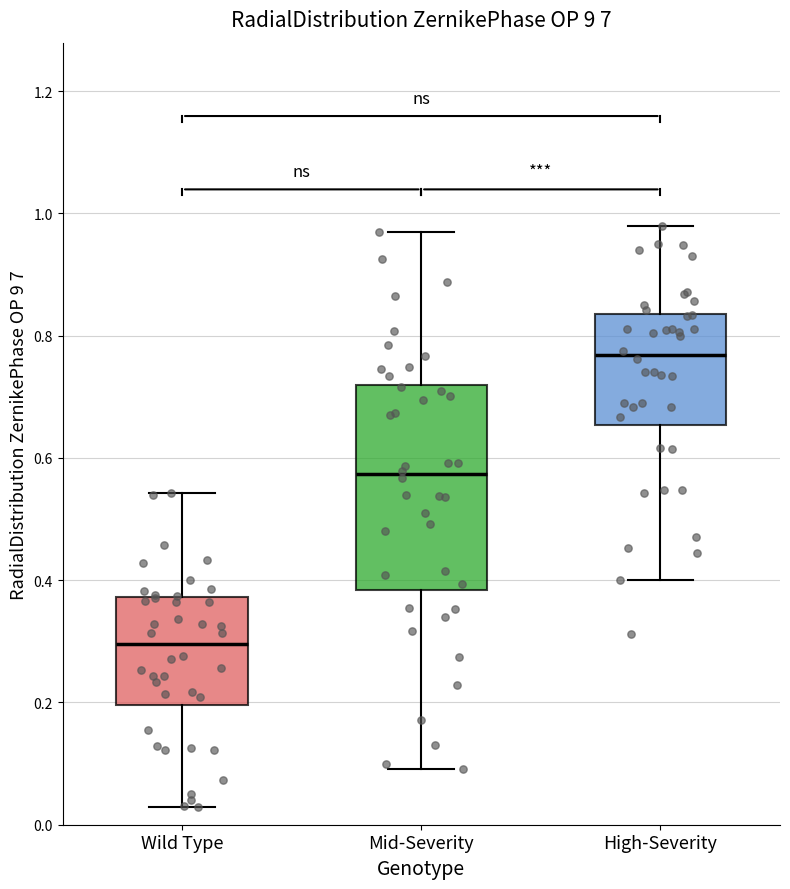

Reading left to right, transcribe this box plot: for each box, give where its median line is, the range the box spans, and where its two whiskers end, as read against the y-axis. The values are not printed on the chart, so give them approximately, as read against the axis.

Wild Type: median 0.30, box 0.20 to 0.38, whiskers 0.02 to 0.54
Mid-Severity: median 0.58, box 0.38 to 0.72, whiskers 0.10 to 0.98
High-Severity: median 0.76, box 0.66 to 0.84, whiskers 0.40 to 0.98